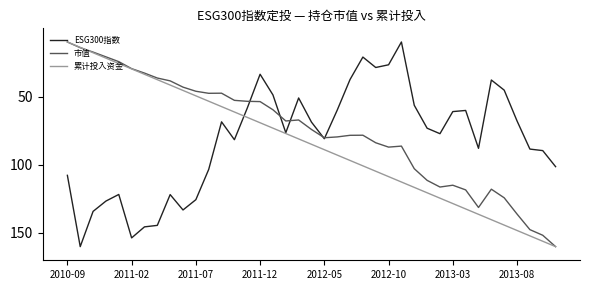

What is the lowest value of the 累计投入资金 series?

10.0